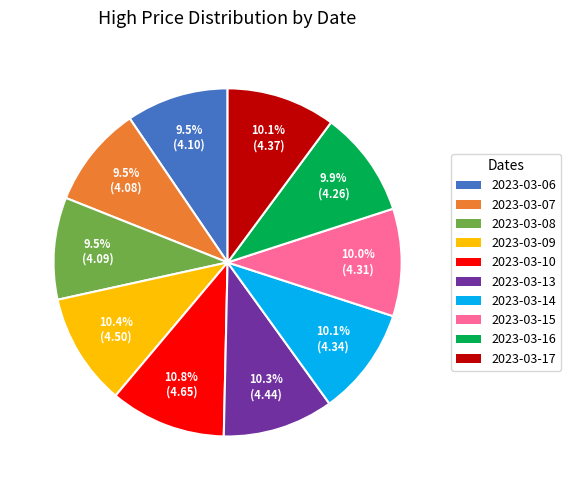

Combined, what portion of the pie is 2023-03-06 and 2023-03-16?

19.4%